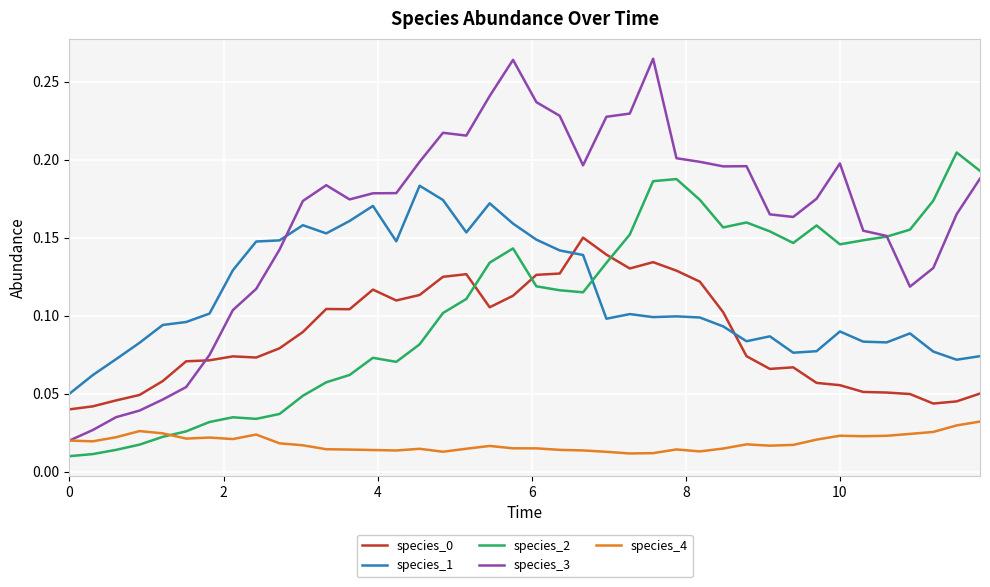

Which series has the largest total across all categories?

species_3